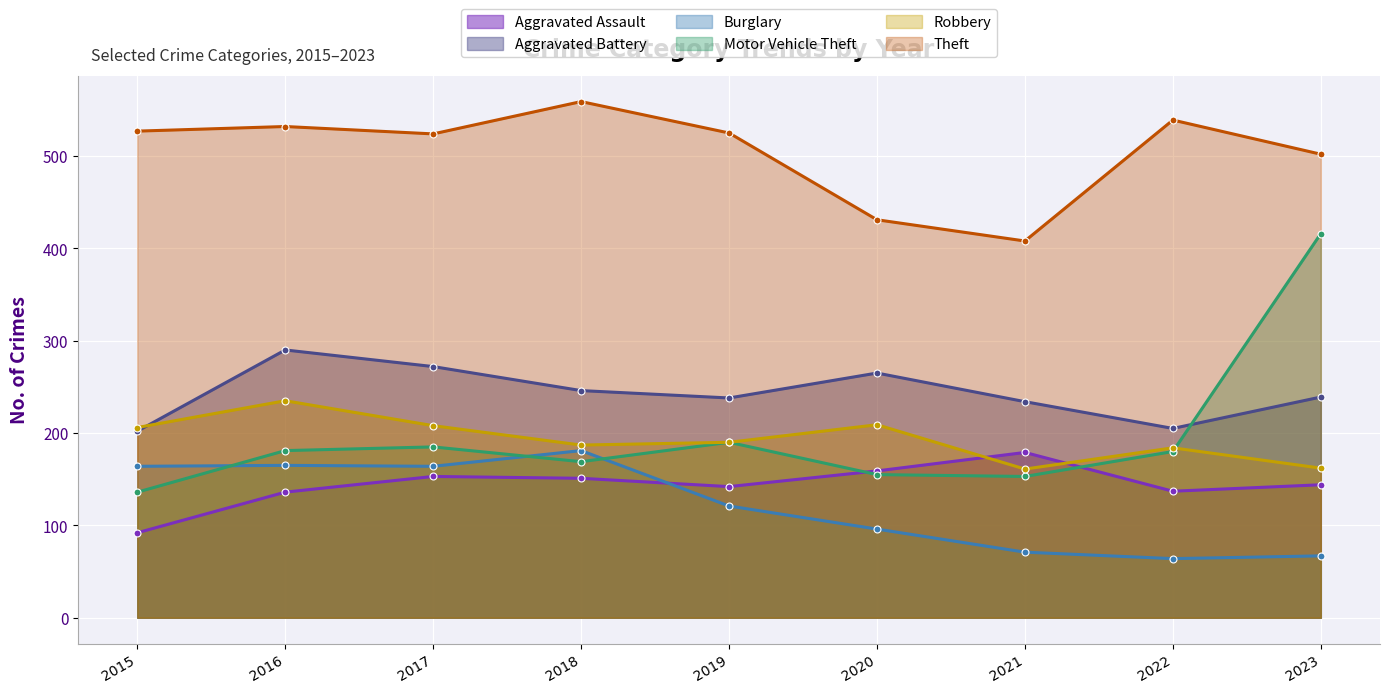

Rank the categories by Motor Vehicle Theft value from lowest to highest.

2015, 2021, 2020, 2018, 2022, 2016, 2017, 2019, 2023